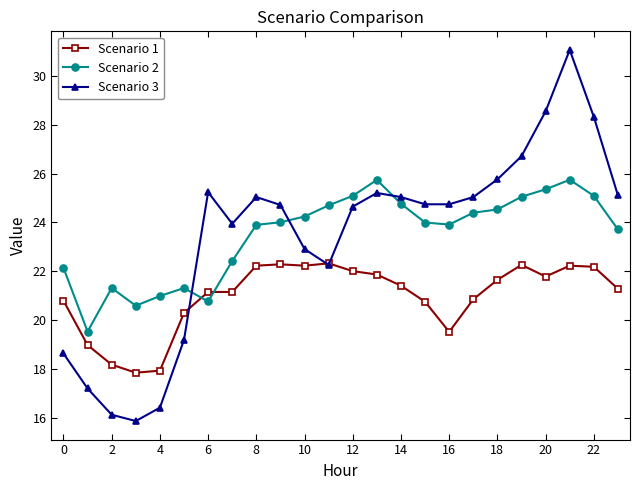

True or false: Scenario 1 has more than 2 interior local peaks.

True